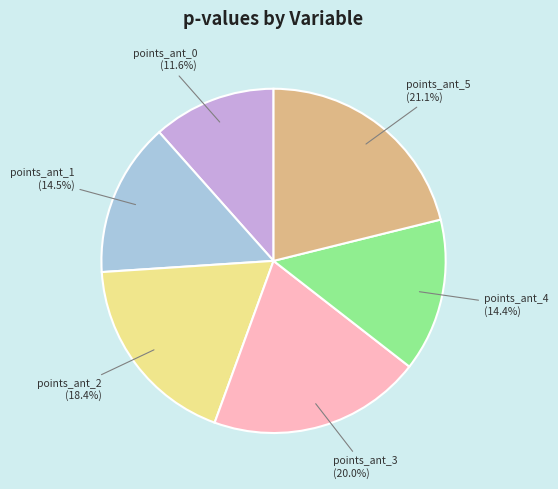

Is there any slice that represents more than half of the pie?

No